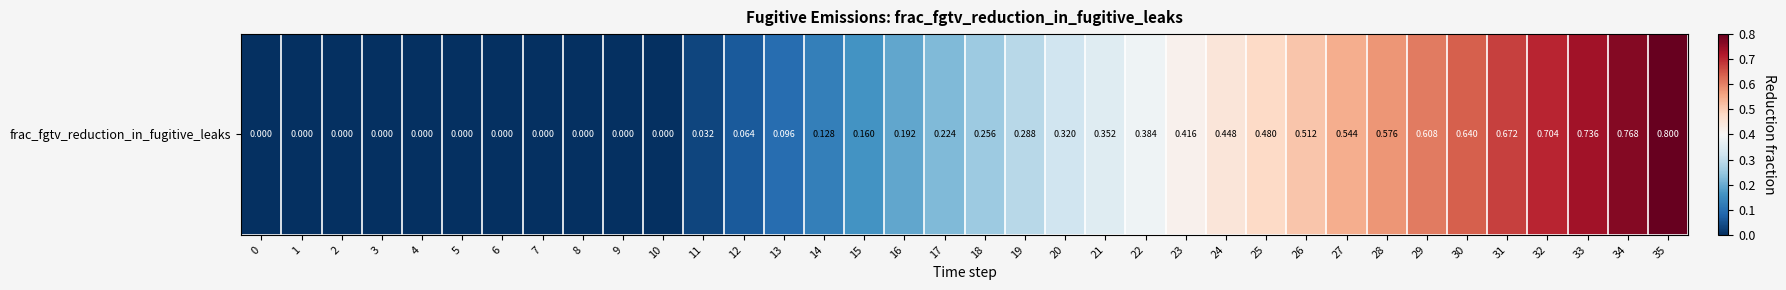

Which has a higher value, 17 or 15?

17